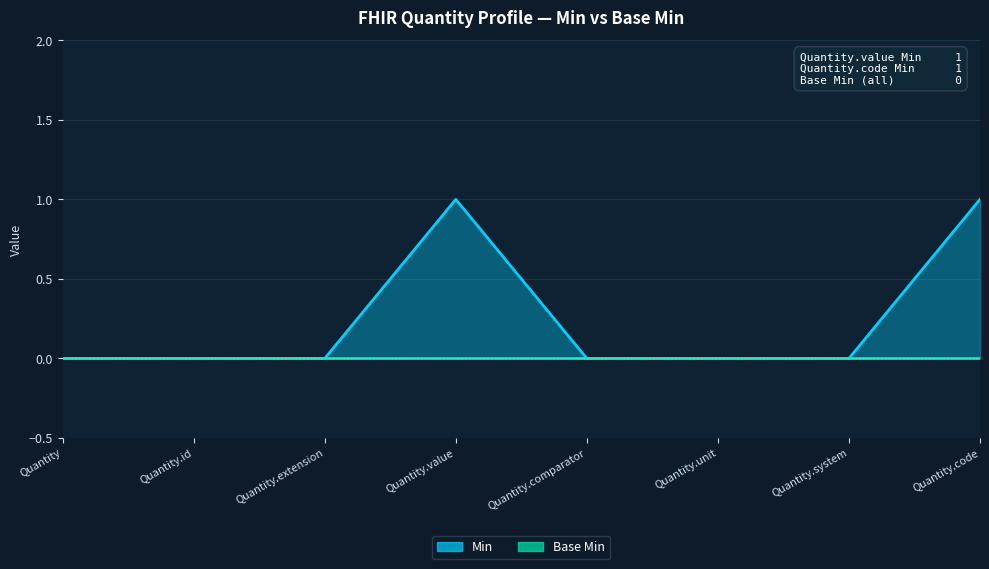

What is the maximum value shown in the chart?

1